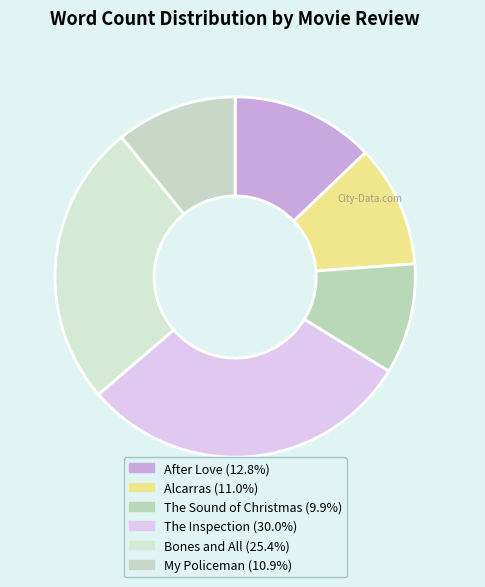

Do The Sound of Christmas and After Love together represent more than half of the pie?

No